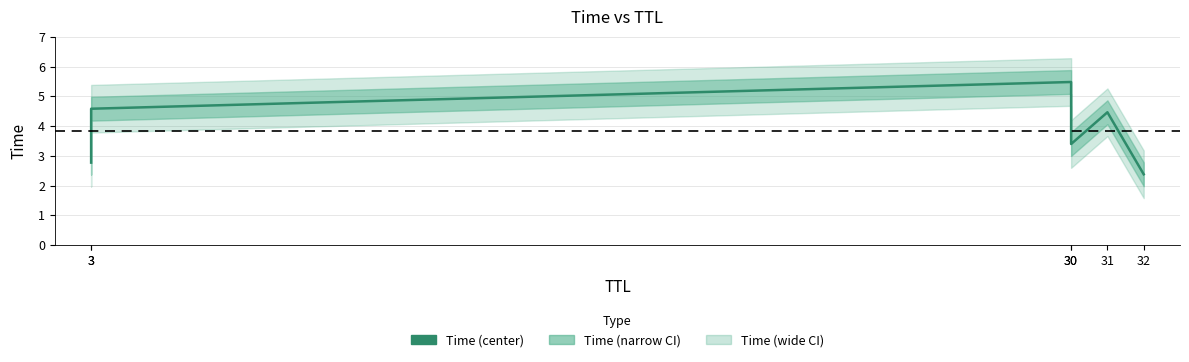

Reading right to left, list all the values displayed in this chart.

2.4	4.5	3.4	5.5	4.6	2.8